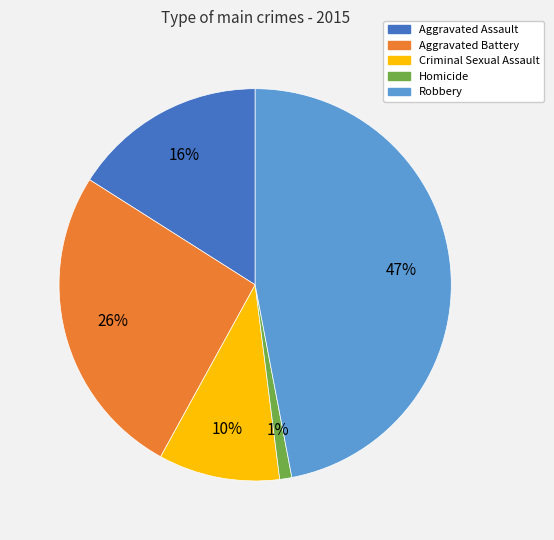

To the nearest percent, what is the average slice percentage?

20%